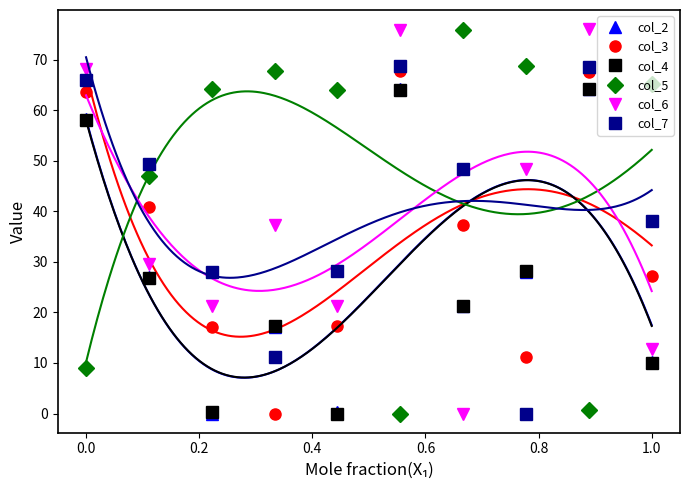

What is the average value of the col_6 series?

39.0